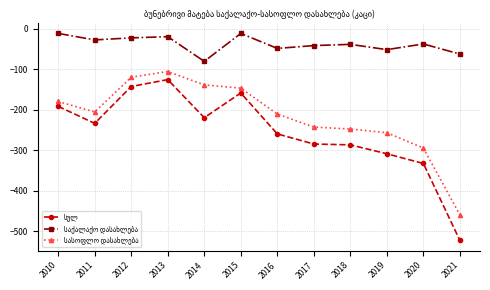

What is the spread (max minus min) of values at 2017?

243